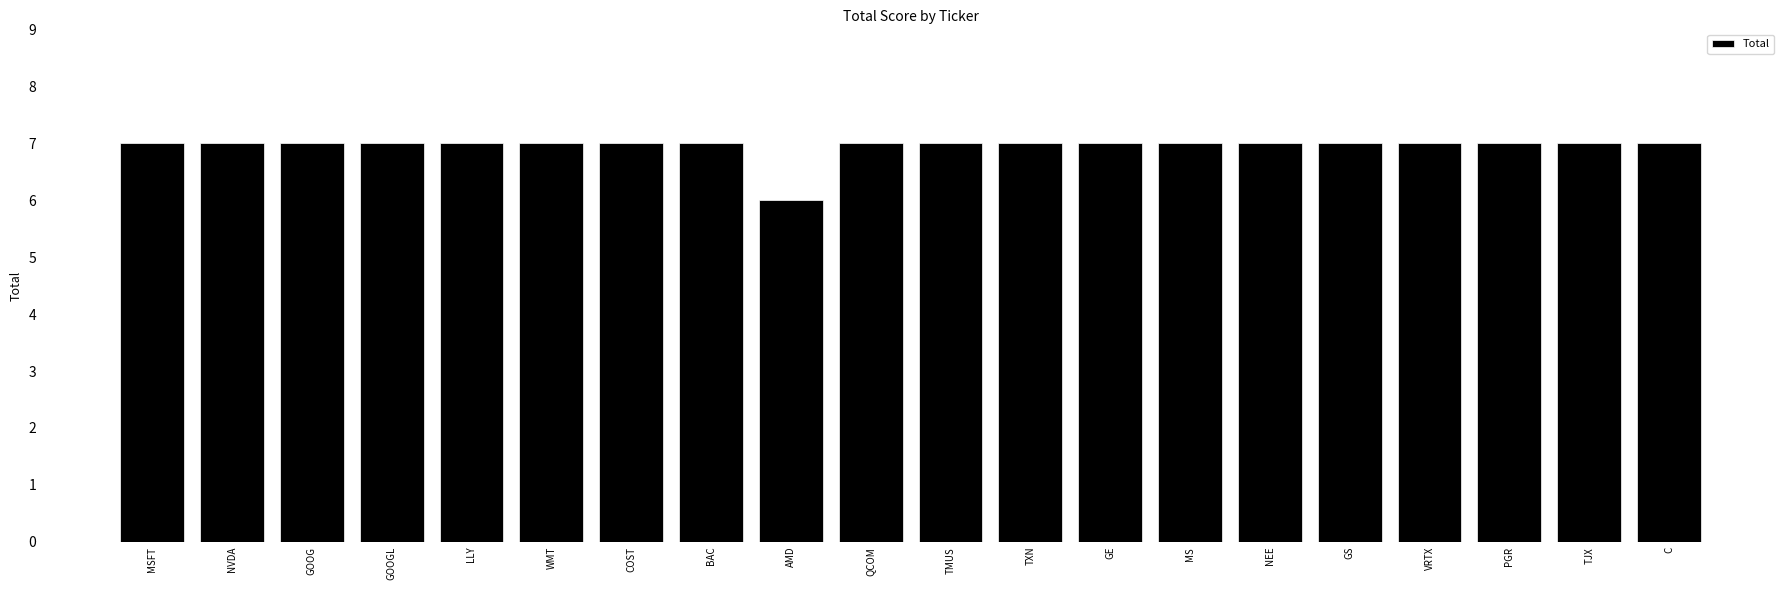

What position from the right is COST?

14